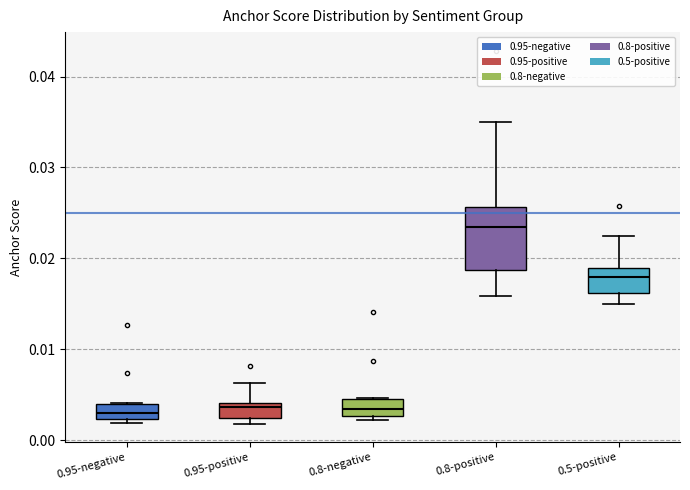

Reading left to right, read every box against the y-axis: the position of its median line, the range the box covers, and the ends of its whiskers. The values are not printed on the chart, so give them approximately, as read against the axis.

0.95-negative: median 0.003, box 0.002 to 0.004, whiskers 0.002 (just below the box's lower edge) to 0.004
0.95-positive: median 0.004 (just below the box's upper edge), box 0.002 to 0.004, whiskers 0.002 (just below the box's lower edge) to 0.006
0.8-negative: median 0.003 (inside the box), box 0.003 to 0.005, whiskers 0.002 to 0.005
0.8-positive: median 0.023, box 0.019 to 0.026, whiskers 0.016 to 0.035
0.5-positive: median 0.018, box 0.016 to 0.019, whiskers 0.015 to 0.023